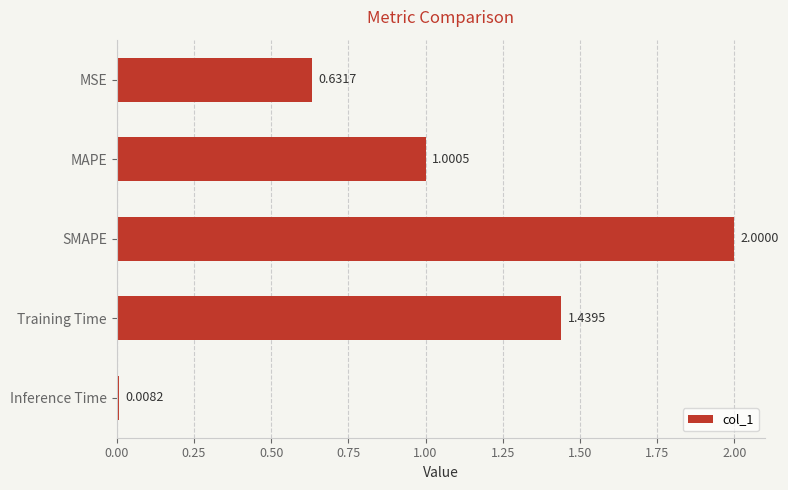

What is the label of the 4th bar from the bottom?

MAPE